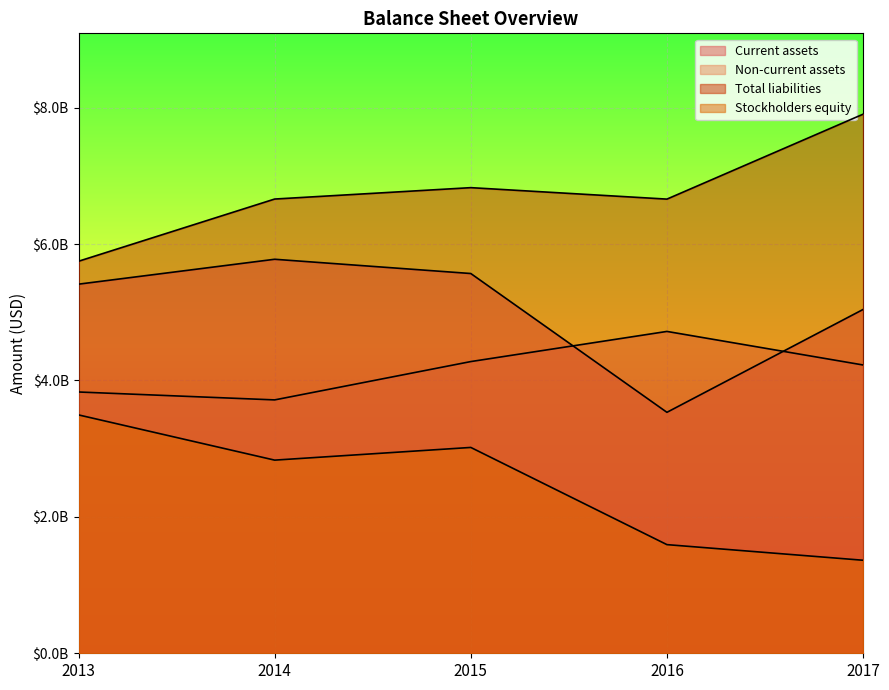

The Stockholders equity series shows 3018000000 at 2015. True or false?

True